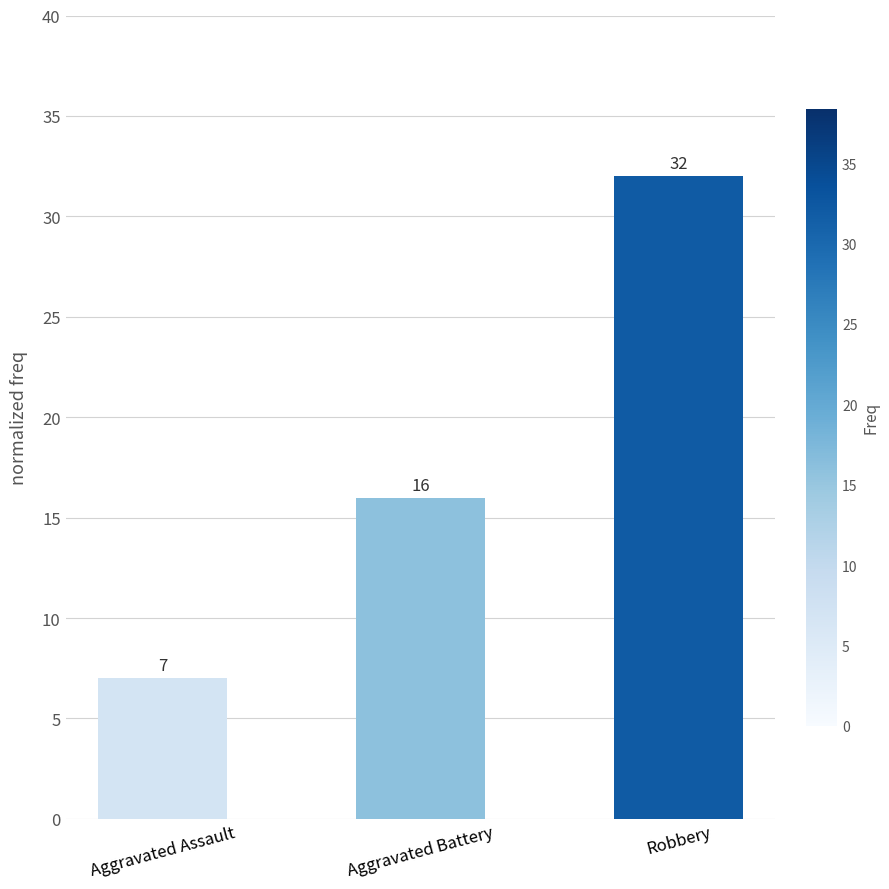

True or false: the data shows 16 at Aggravated Battery.

True